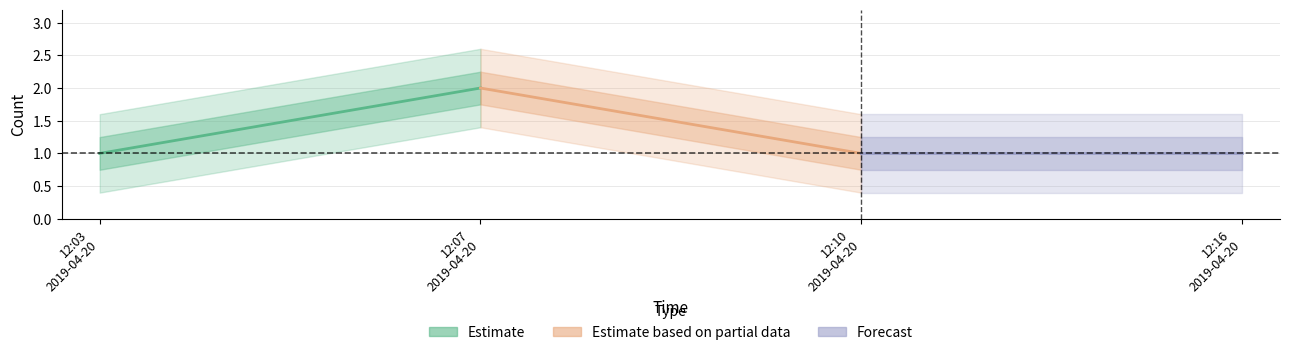

How many lines are shown in the chart?

3